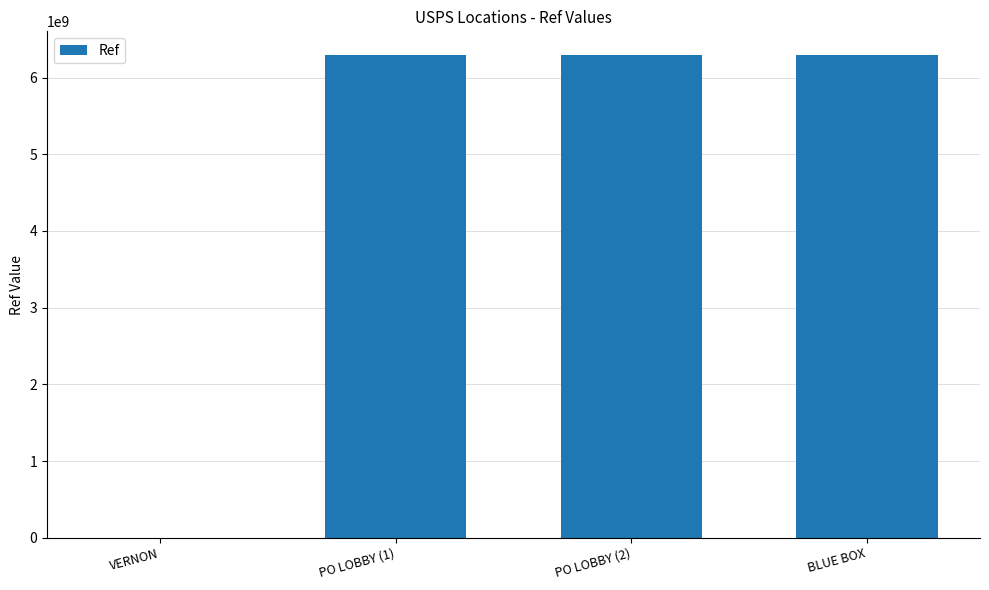

What is the ratio of the value at PO LOBBY (1) to the value at PO LOBBY (2)?

1.0